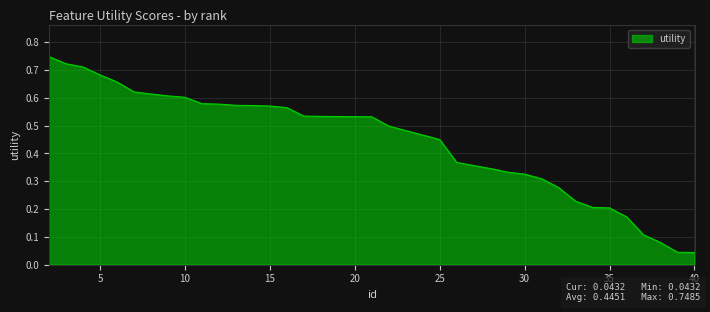

How many lines are shown in the chart?

1